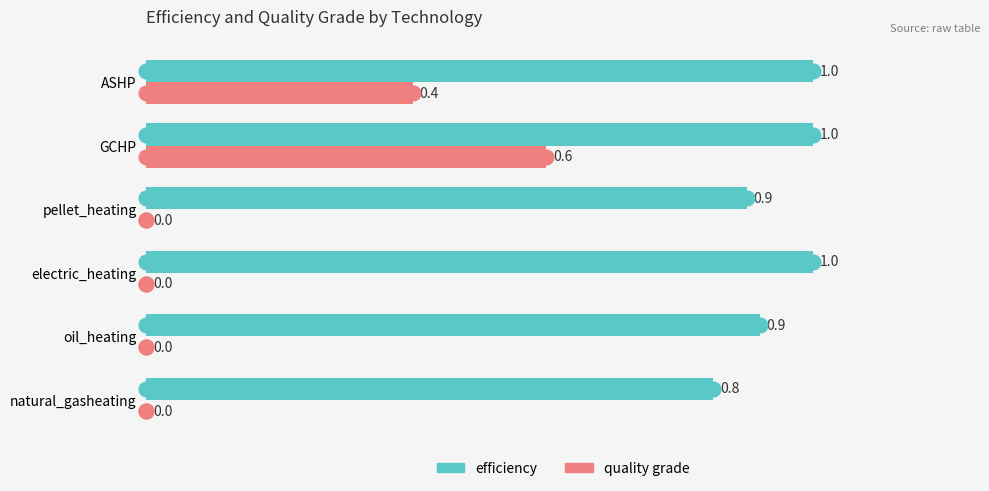

What is the maximum value for efficiency?

1.0